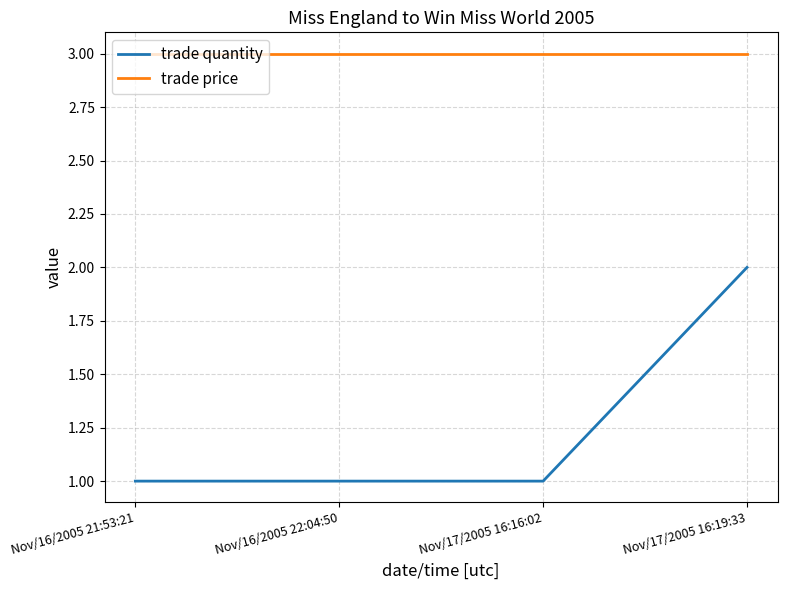

Count the number of categories in the chart.

4